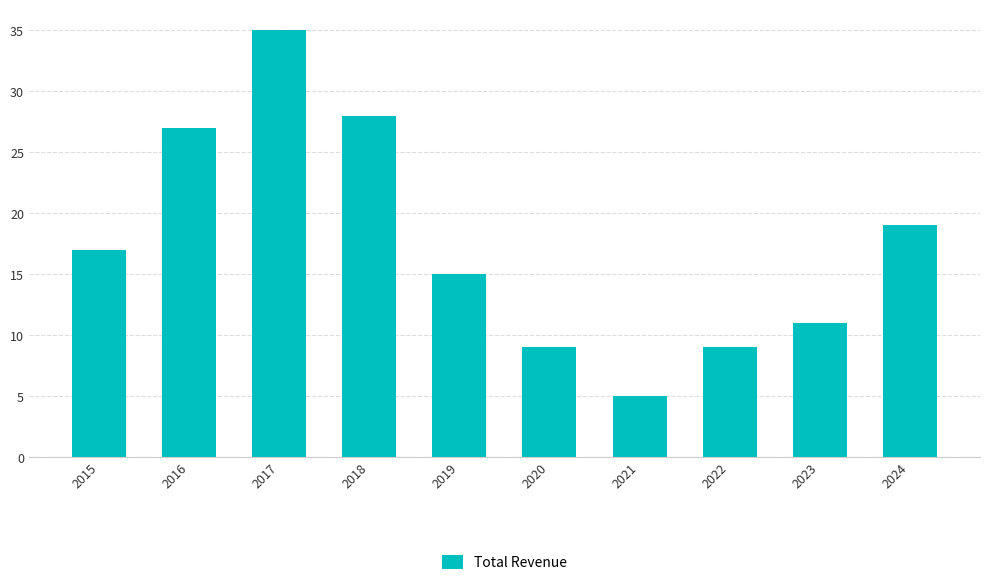

The chart shows a value of 5 at 2021. True or false?

True